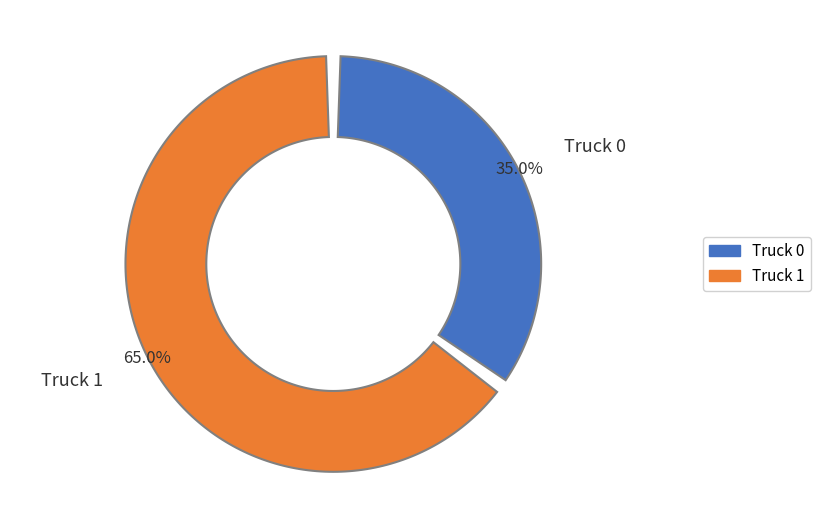

How many slices are in this pie chart?

2